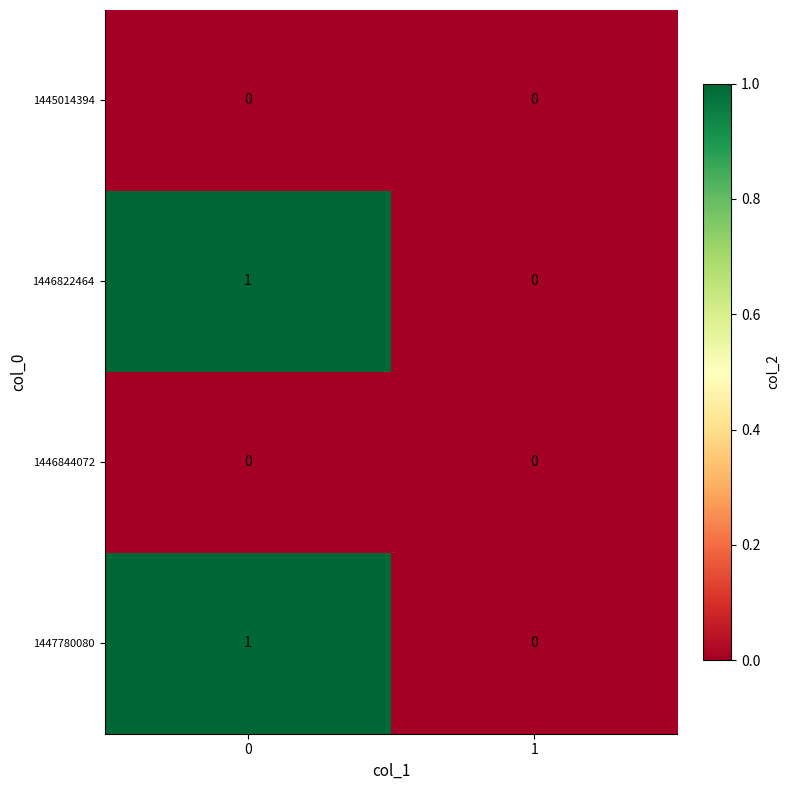

How many series are shown in this chart?

4